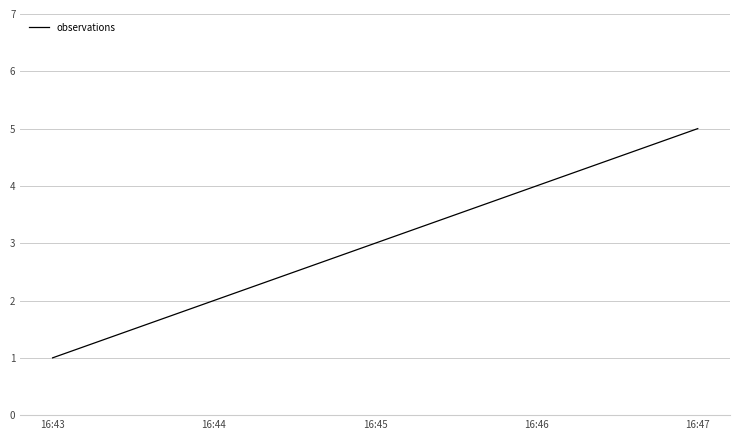

What is the smallest value displayed?

1